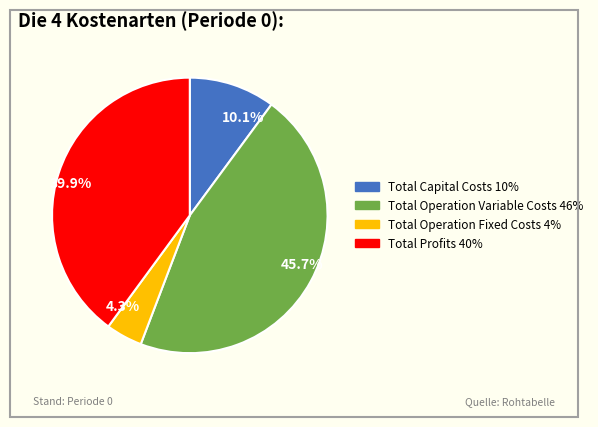

Does any single category account for the majority?

No